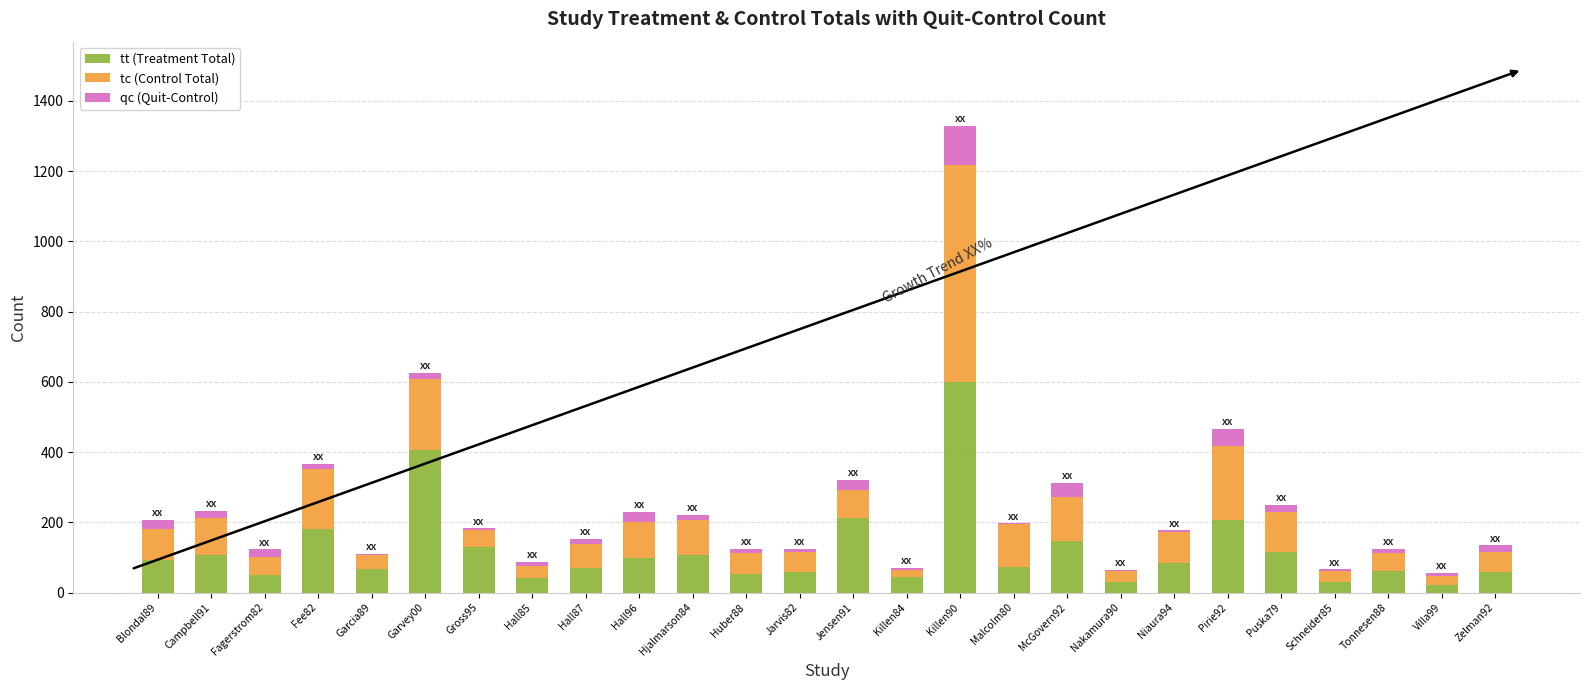

The value of tt (Treatment Total) at Niaura94 is 84. True or false?

True